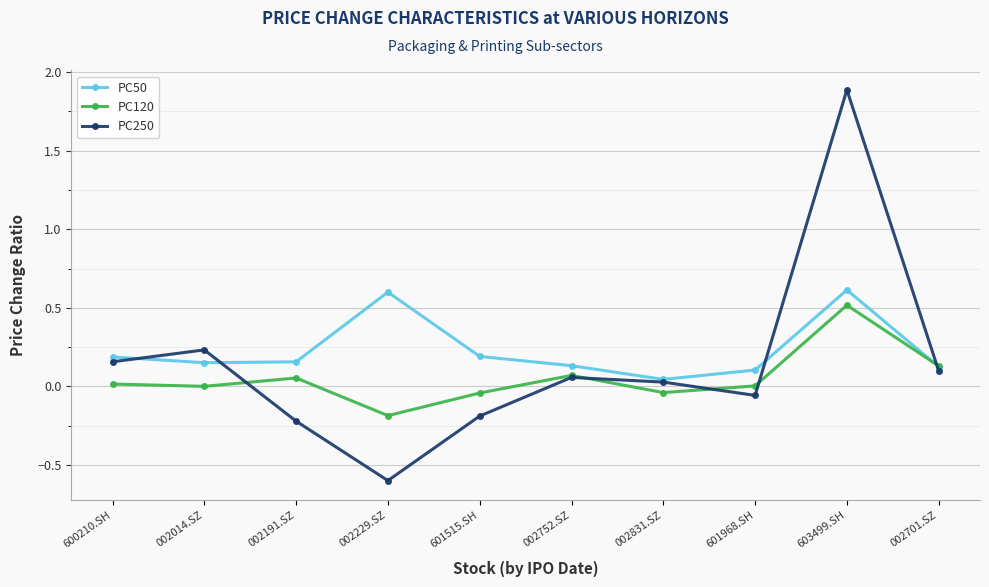

How many interior local valleys does the PC50 series have?

2